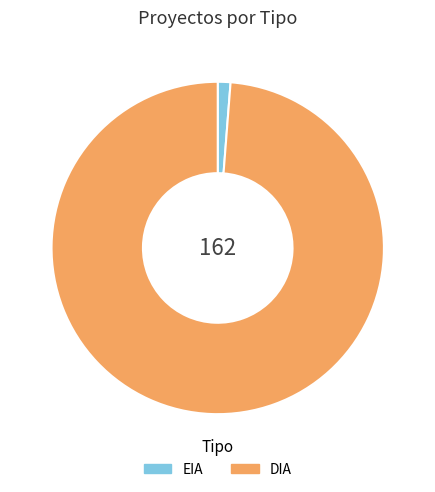

How many segments does this pie chart have?

2